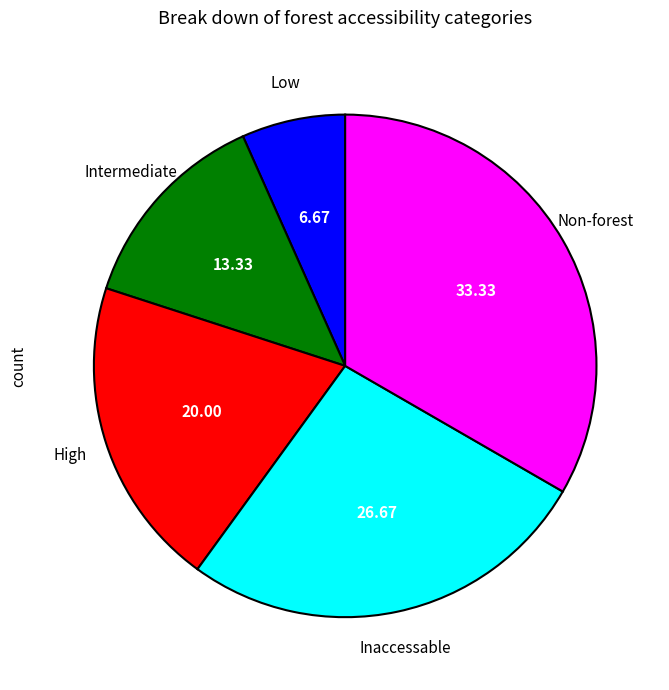

Does any single category account for the majority?

No